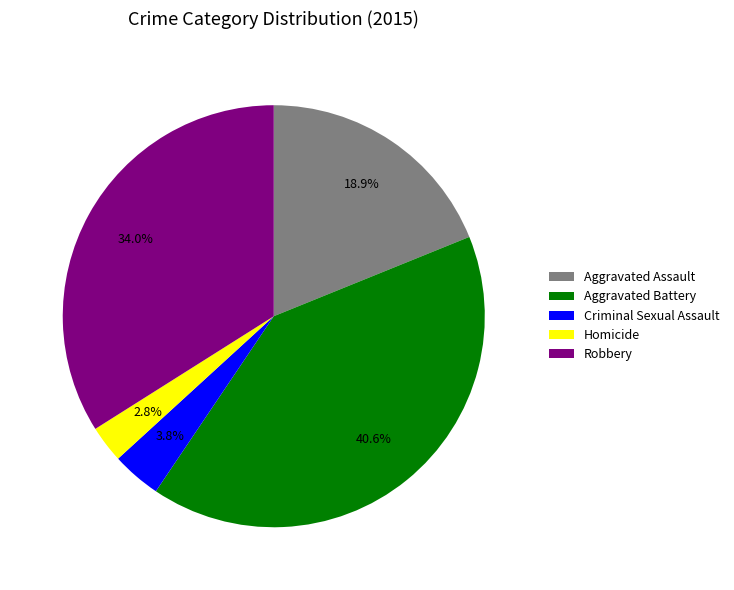

Count the number of slices in the pie.

5